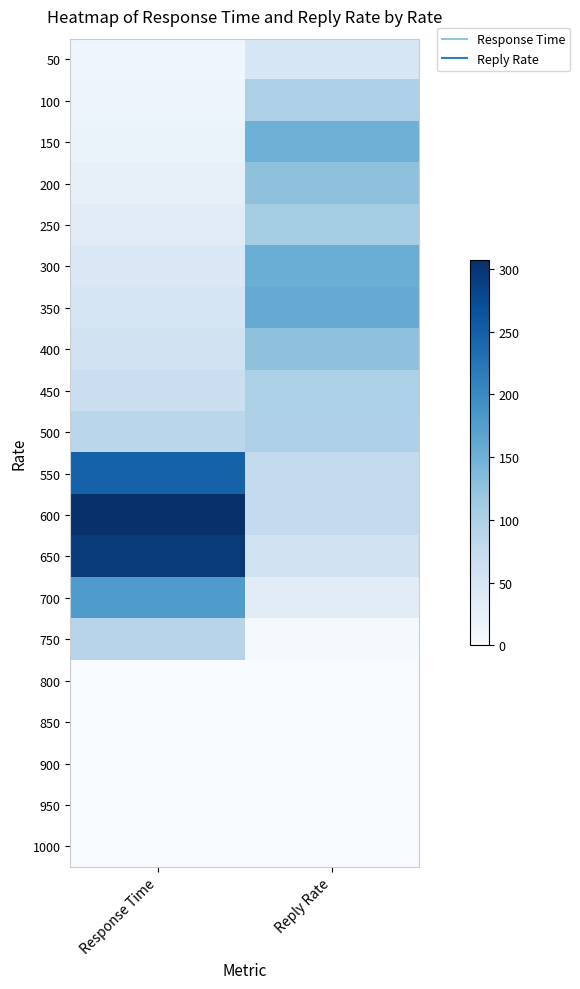

Reading left to right, extract all data points from this chart.

50: Response Time=12.5	Reply Rate=50.0
100: Response Time=15.3	Reply Rate=100.0
150: Response Time=19.5	Reply Rate=149.8
200: Response Time=24.5	Reply Rate=125.8
250: Response Time=34.0	Reply Rate=109.0
300: Response Time=43.7	Reply Rate=154.1
350: Response Time=51.0	Reply Rate=157.0
400: Response Time=58.7	Reply Rate=126.8
450: Response Time=67.1	Reply Rate=101.5
500: Response Time=88.5	Reply Rate=99.6
550: Response Time=247.0	Reply Rate=78.5
600: Response Time=306.7	Reply Rate=78.0
650: Response Time=295.2	Reply Rate=58.5
700: Response Time=179.4	Reply Rate=33.7
750: Response Time=91.0	Reply Rate=4.6
800: Response Time=0.0	Reply Rate=0.0
850: Response Time=0.0	Reply Rate=0.0
900: Response Time=0.0	Reply Rate=0.0
950: Response Time=0.0	Reply Rate=0.0
1000: Response Time=0.0	Reply Rate=0.0